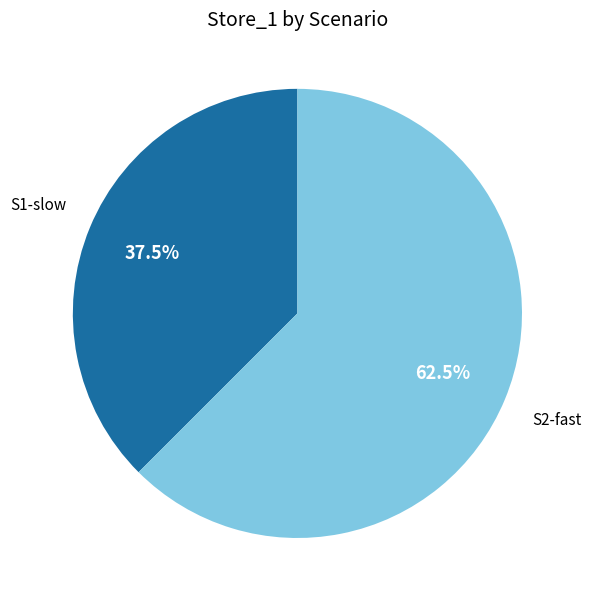

Does any single category account for the majority?

Yes